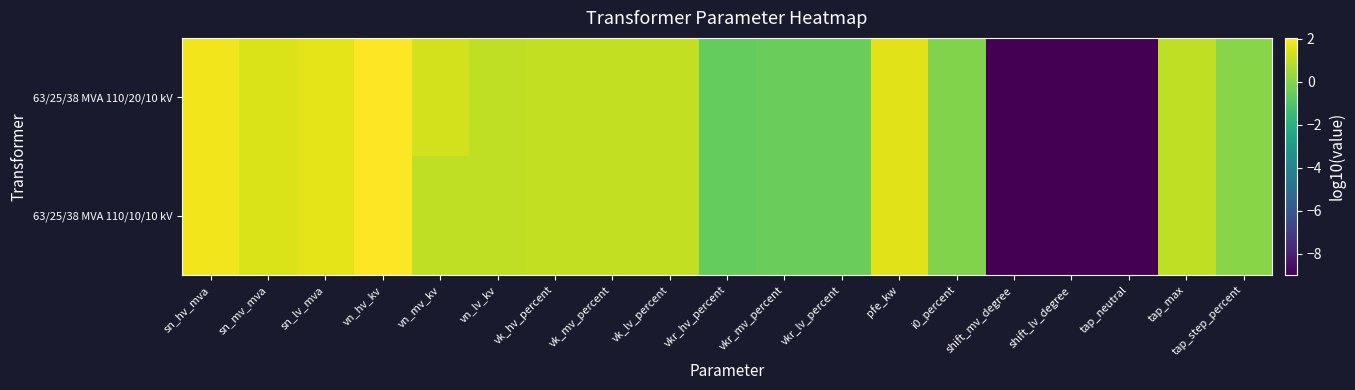

At which category does the chart reach its peak across all series?

vn_hv_kv